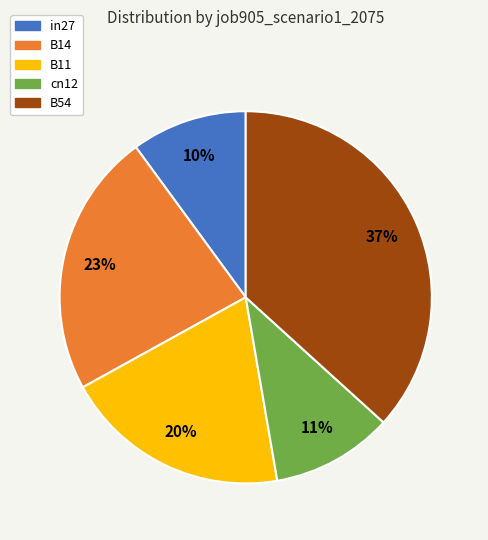

True or false: cn12 accounts for 16% of the total.

False